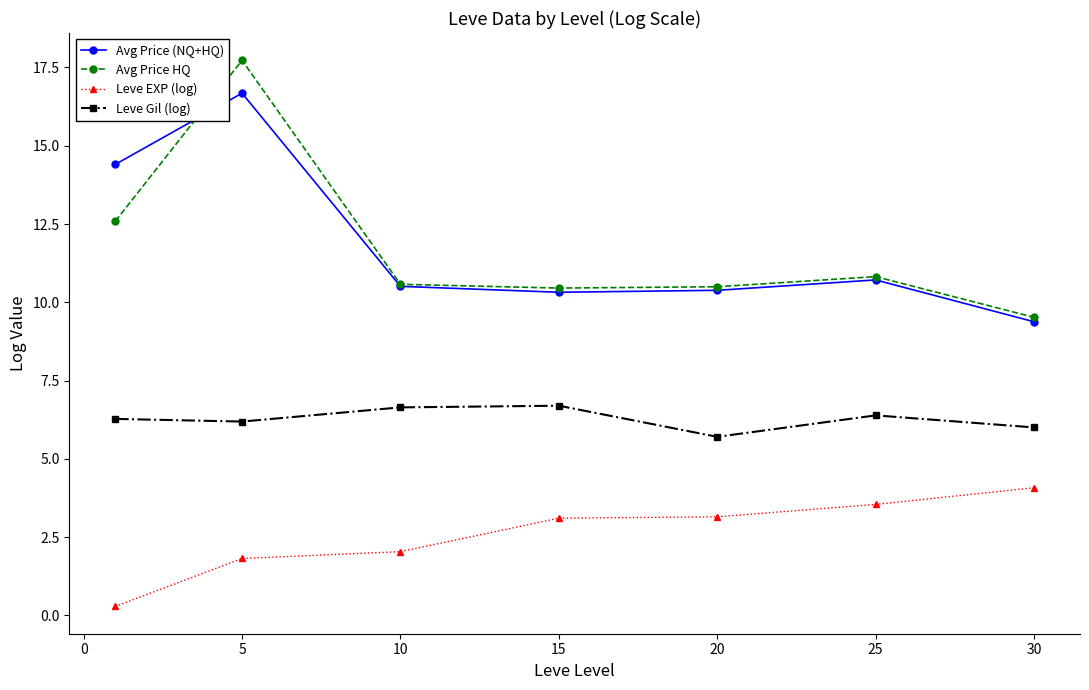

Rank the series by their maximum value, from lowest to highest.

Leve EXP (log), Leve Gil (log), Avg Price (NQ+HQ), Avg Price HQ